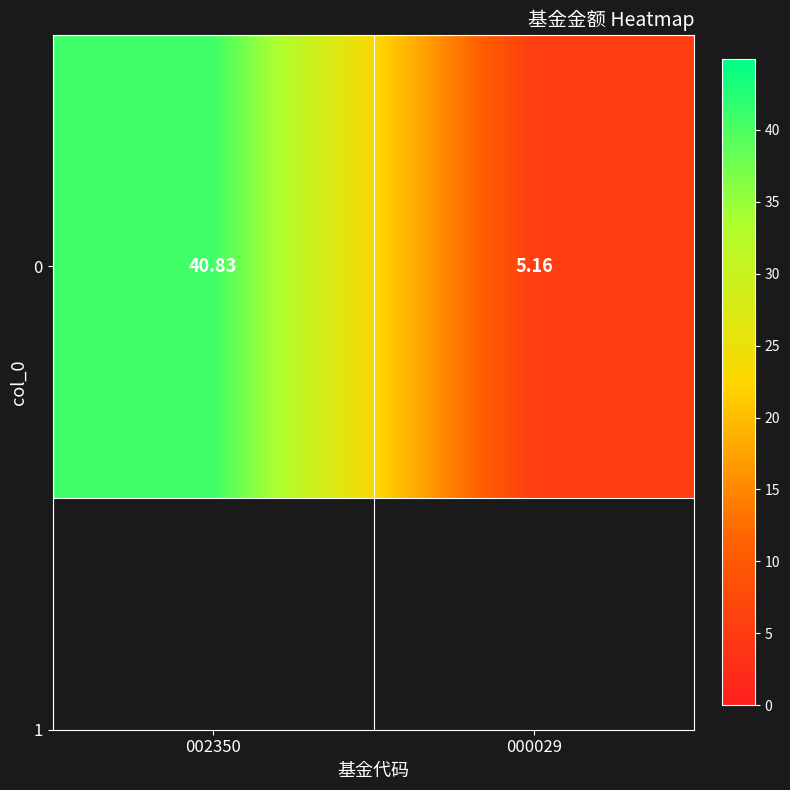

How many values exceed 40?

1